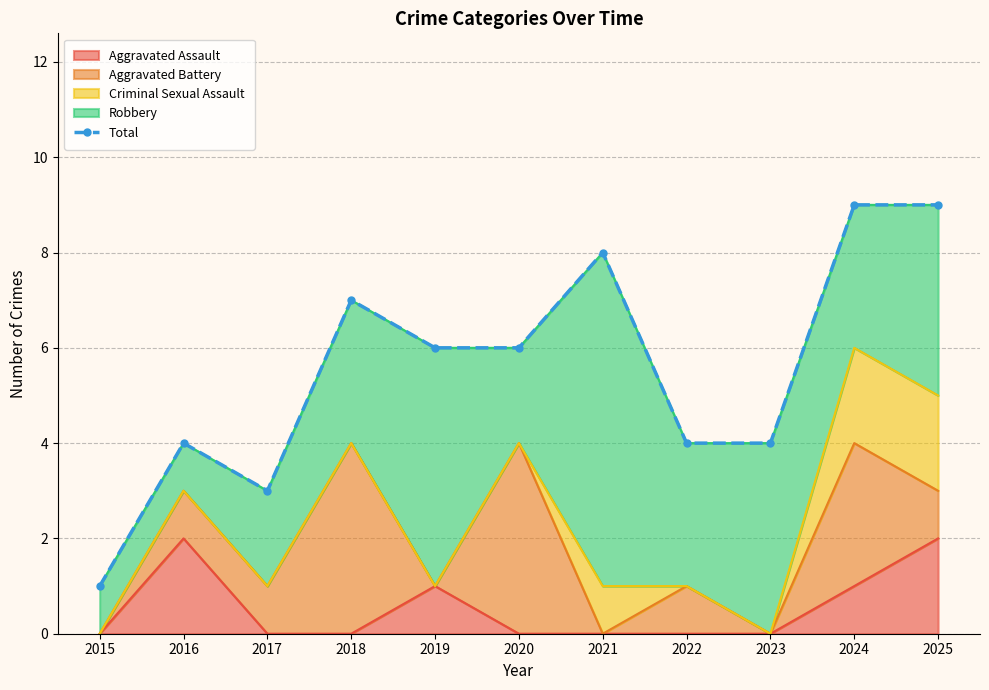

What is the difference between the values at 2024 and 2016?

5